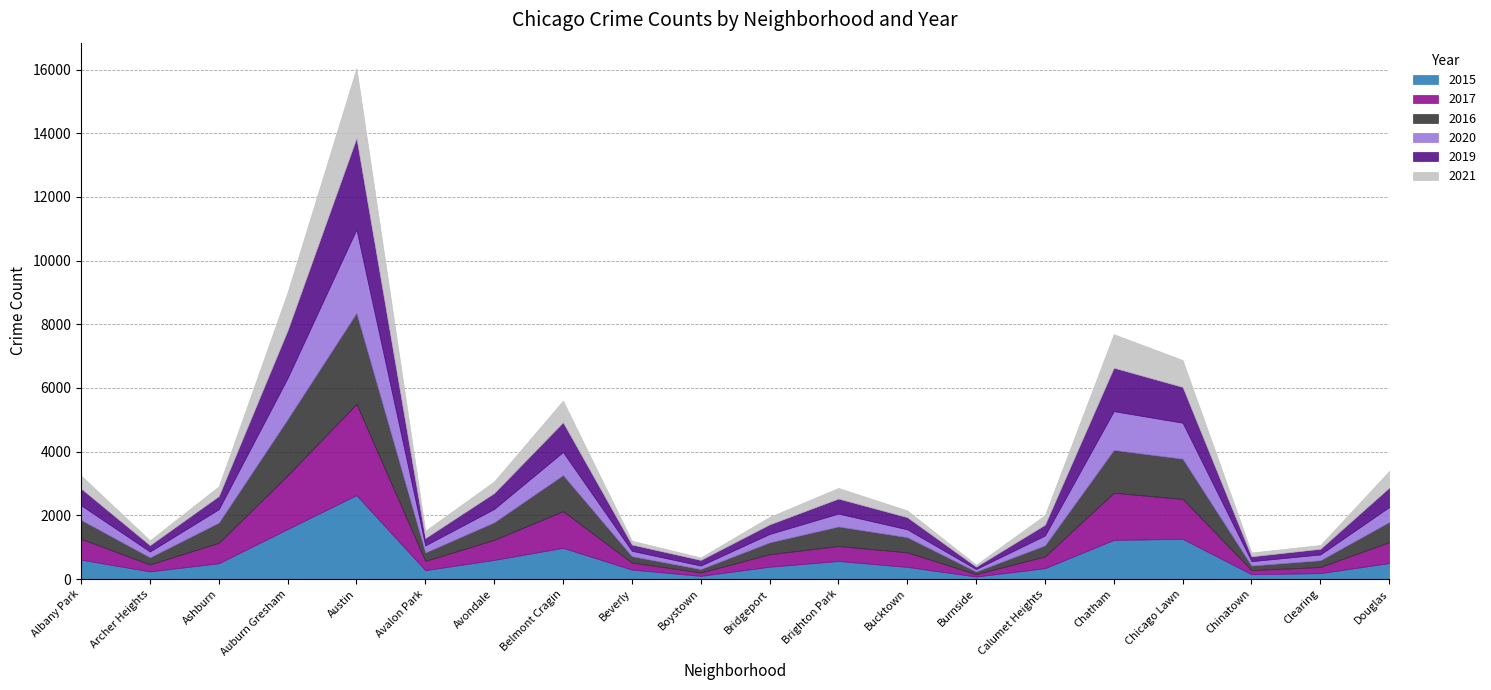

What position from the right is Beverly?

12